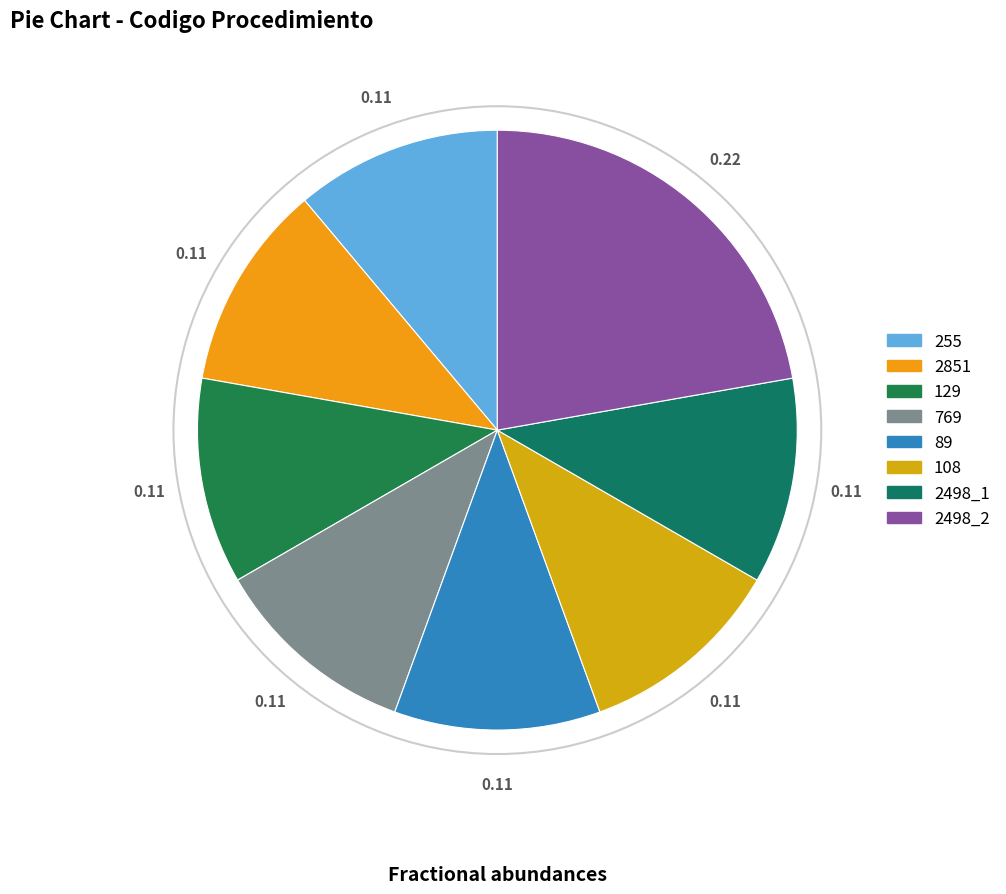

Is 255 the majority of the pie?

No